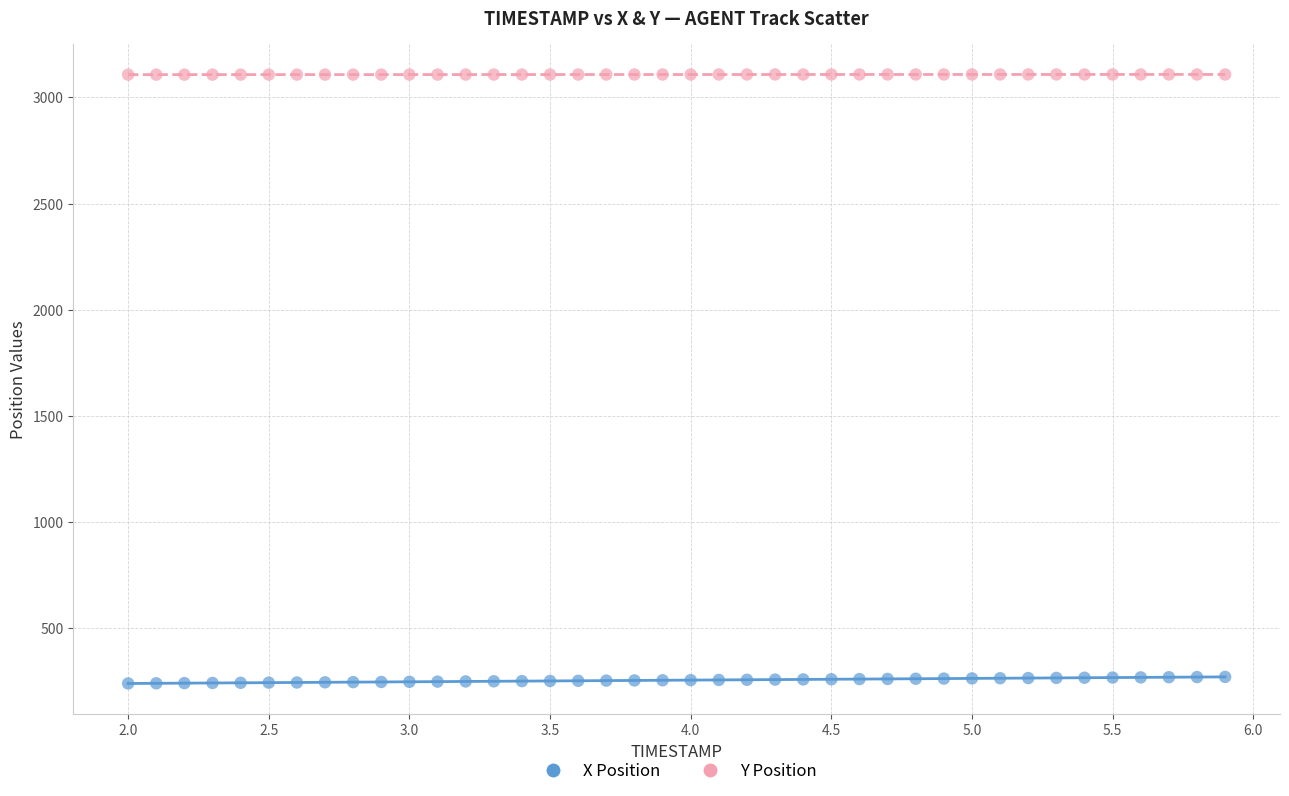

Across all data points, what is the range of Y values (max minus min)?

2867.6